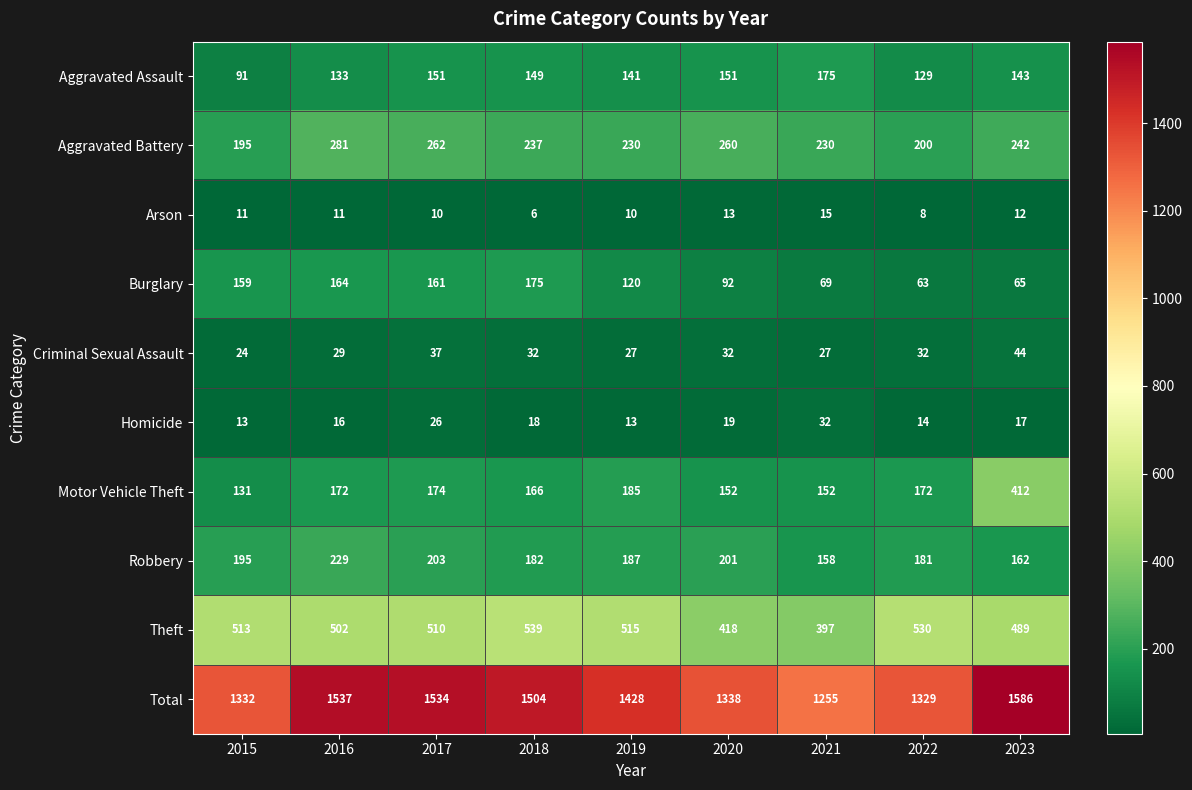

At which category does the chart reach its peak across all series?

2023